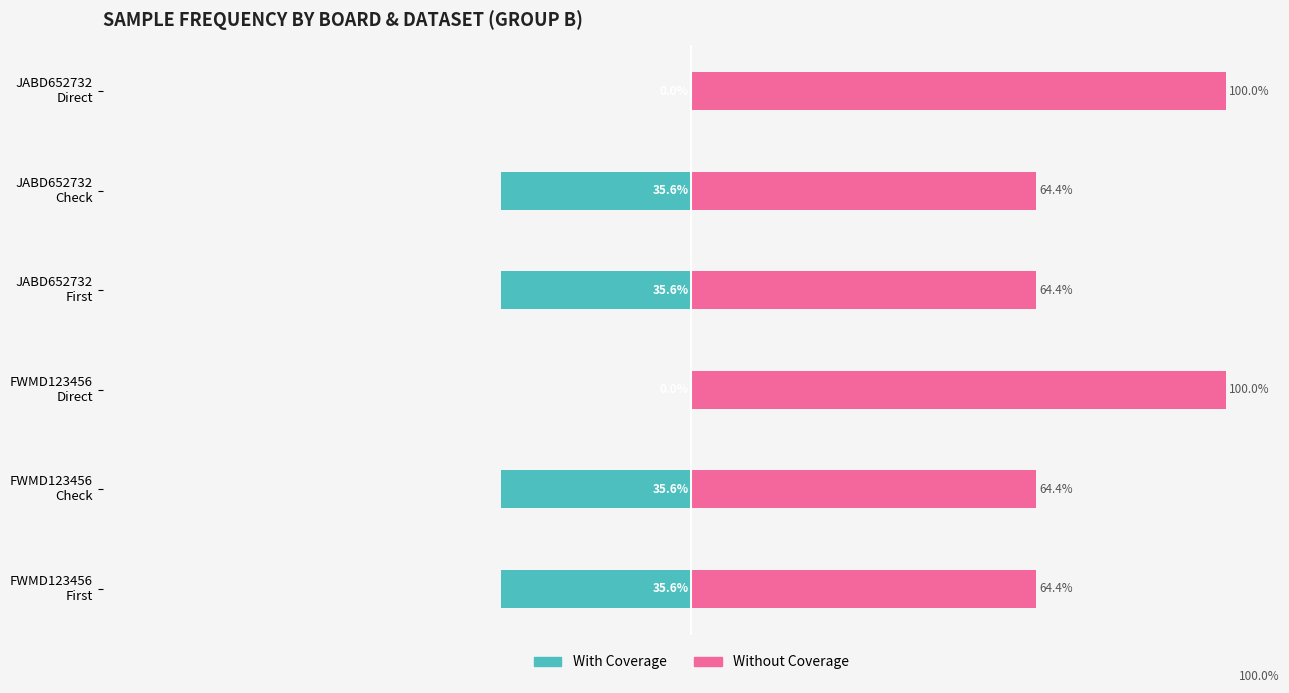

Is the value of With Coverage at FWMD123456 Direct greater than the value of Without Coverage at FWMD123456 Direct?

No